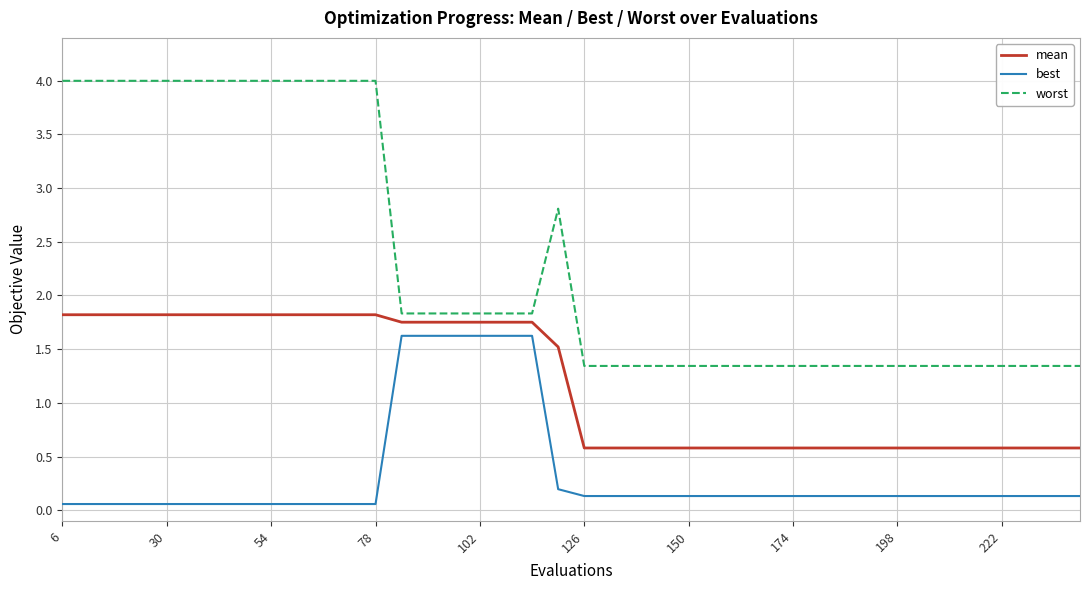

At how many categories does at least one series exceed 3?

13